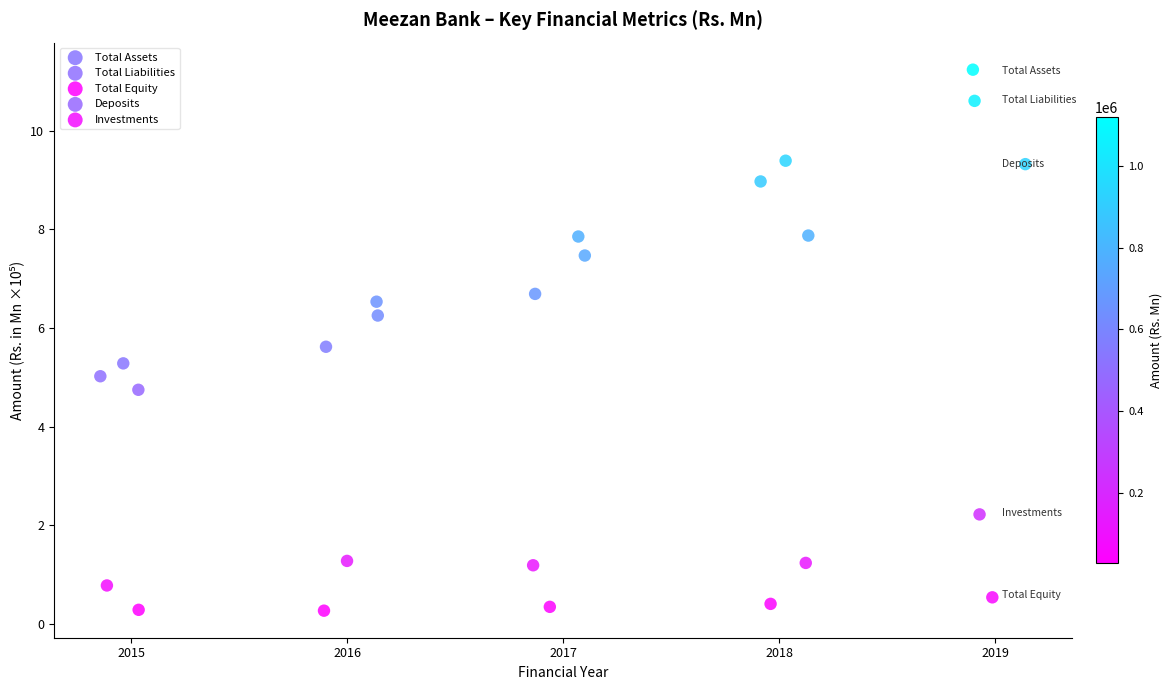

Which series reaches the minimum Y coordinate?

Total Equity